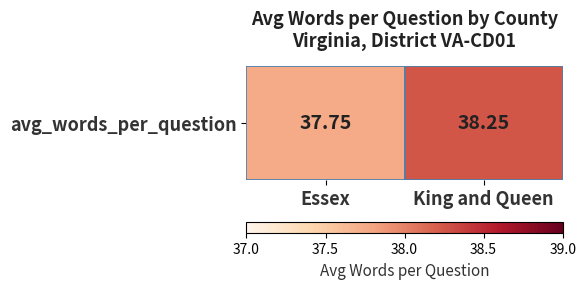

At which category does the chart reach its peak across all series?

King and Queen